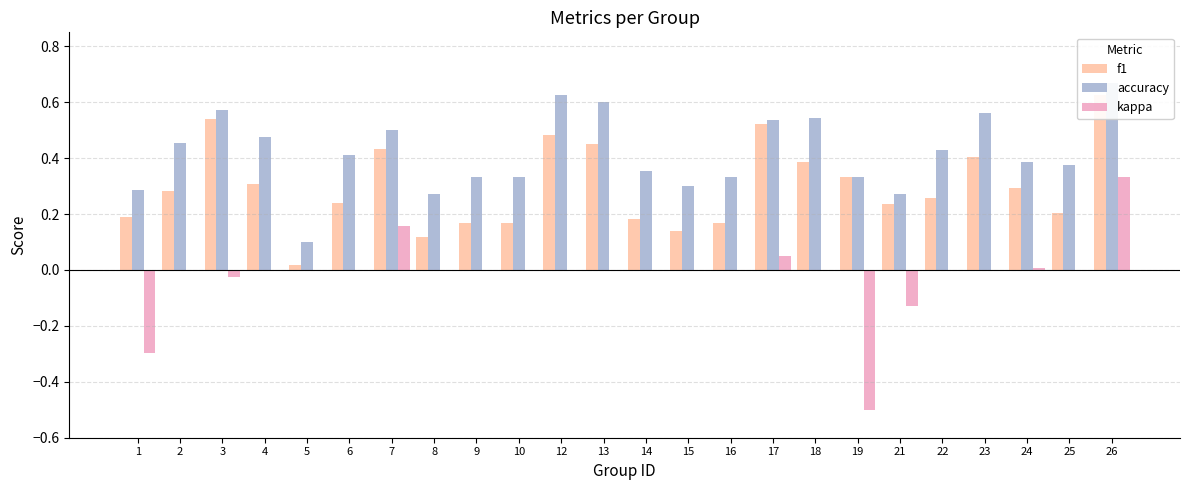

The value of kappa at 4 is -0.5. True or false?

False